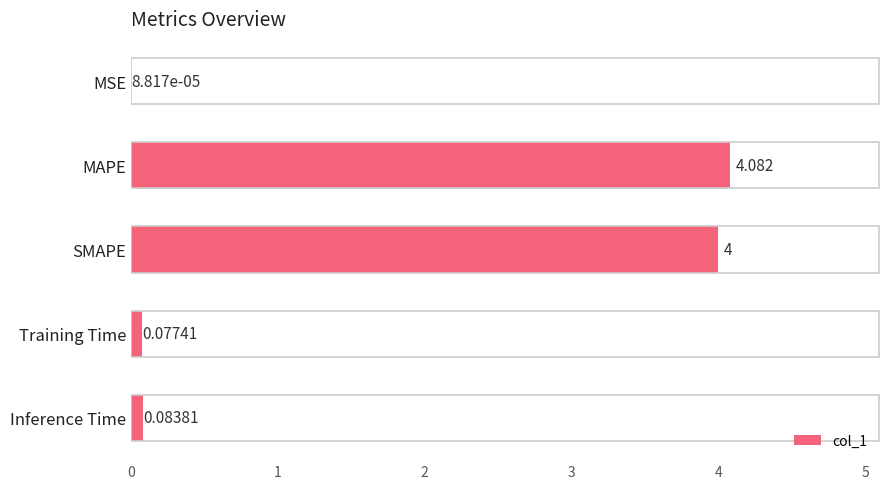

Which has a higher value, MAPE or SMAPE?

MAPE